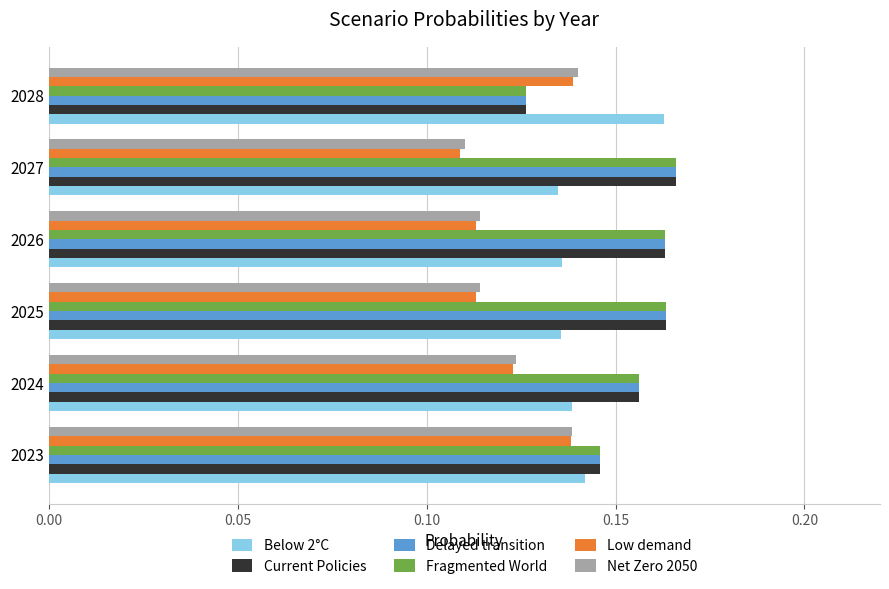

What is the sum of the Fragmented World values at 2023 and 2026?

0.3